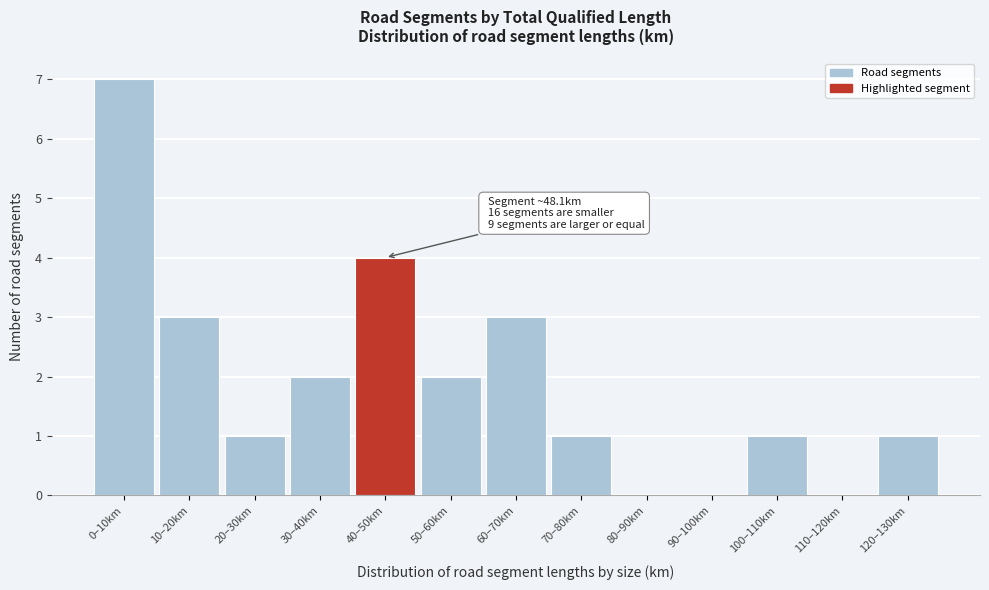

Reading left to right, extract all data points from this chart.

0–10km=7	10–20km=3	20–30km=1	30–40km=2	40–50km=4	50–60km=2	60–70km=3	70–80km=1	80–90km=0	90–100km=0	100–110km=1	110–120km=0	120–130km=1